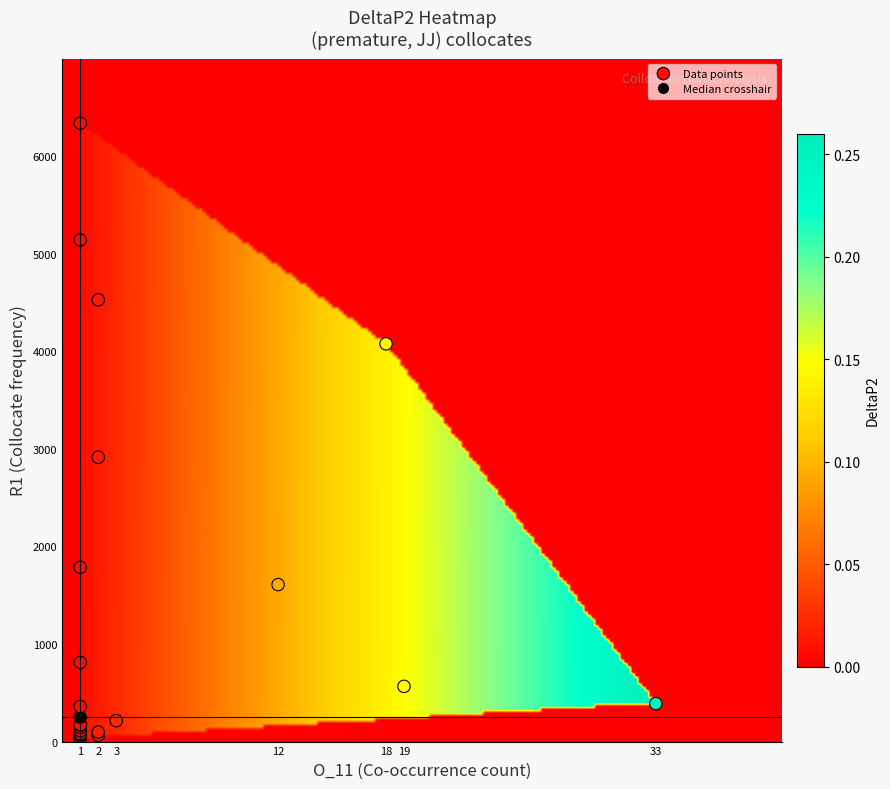

What Y value in the scatter plot is closest to 3181?

2914